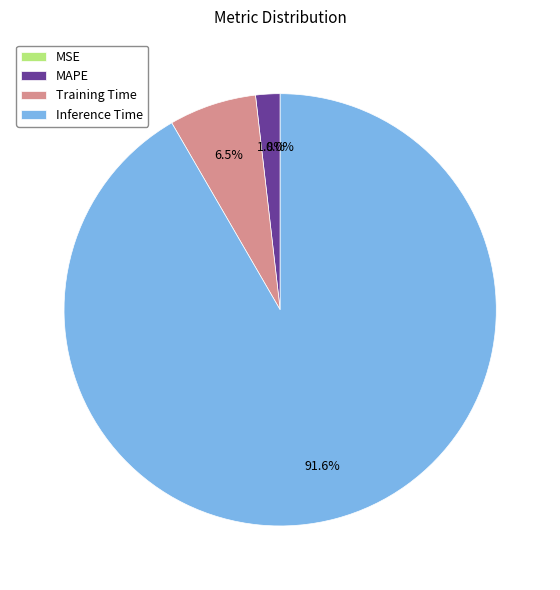

To the nearest percent, what is the difference between the MAPE and Training Time slice percentages?

5%